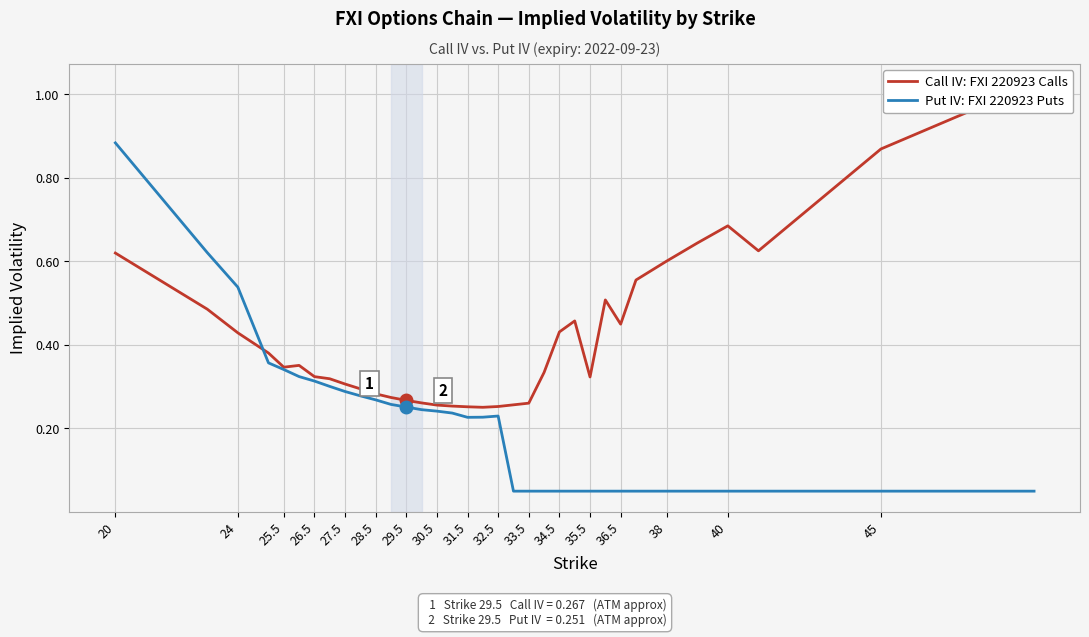

What is the difference between the Put IV: FXI 220923 Puts values at 25.5 and 35.5?

0.3